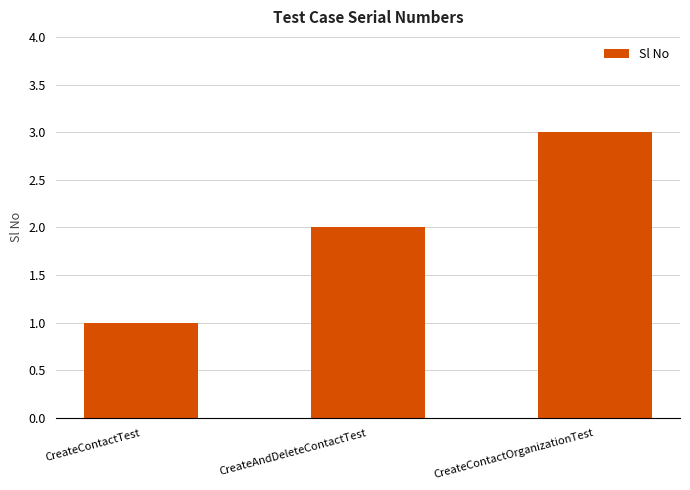

What is the difference between the values at CreateAndDeleteContactTest and CreateContactOrganizationTest?

1